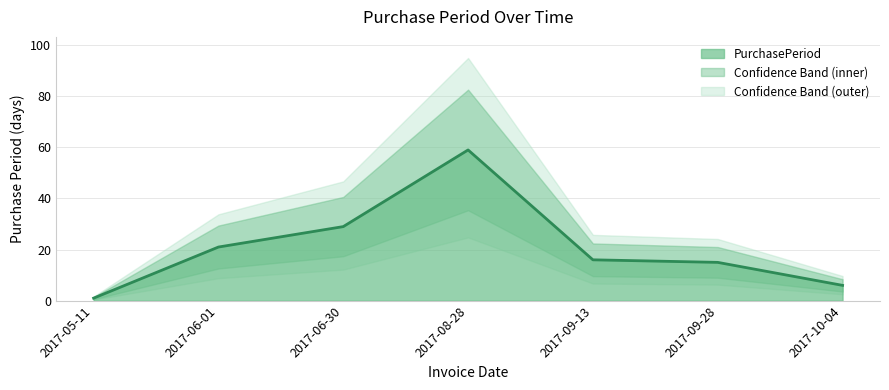

The value at 2017-08-28 is 59. True or false?

True